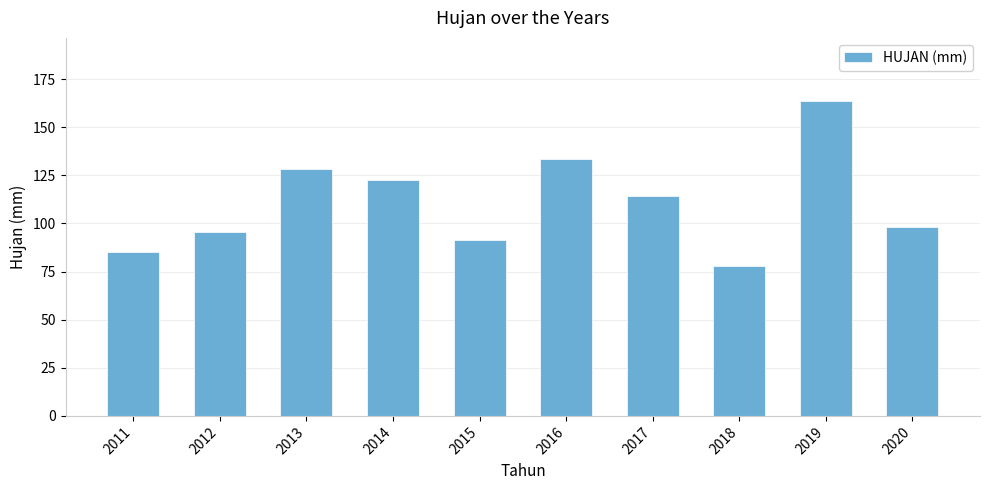

What is the change in value from 2017 to 2018?

-36.4